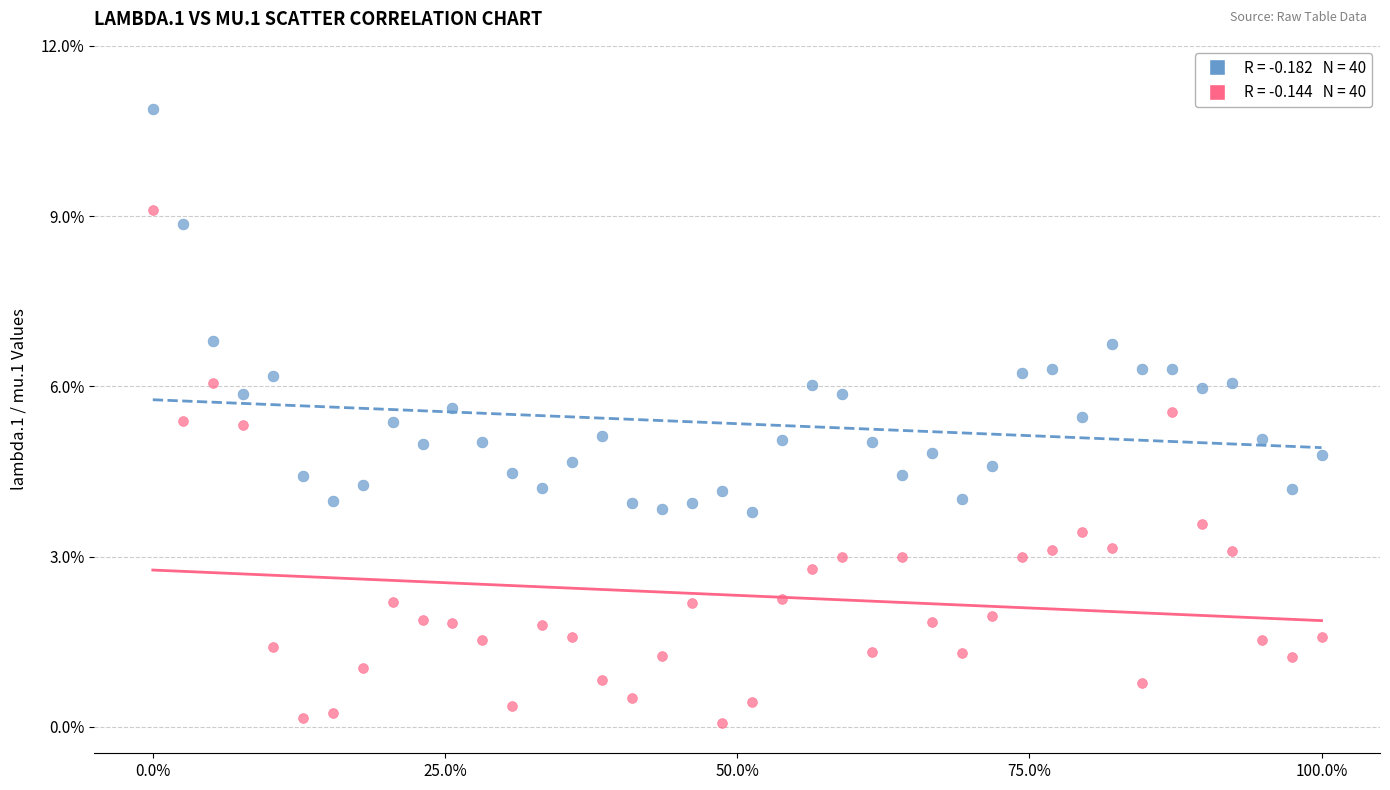

Across all data points, what is the range of Y values (max minus min)?

10.8